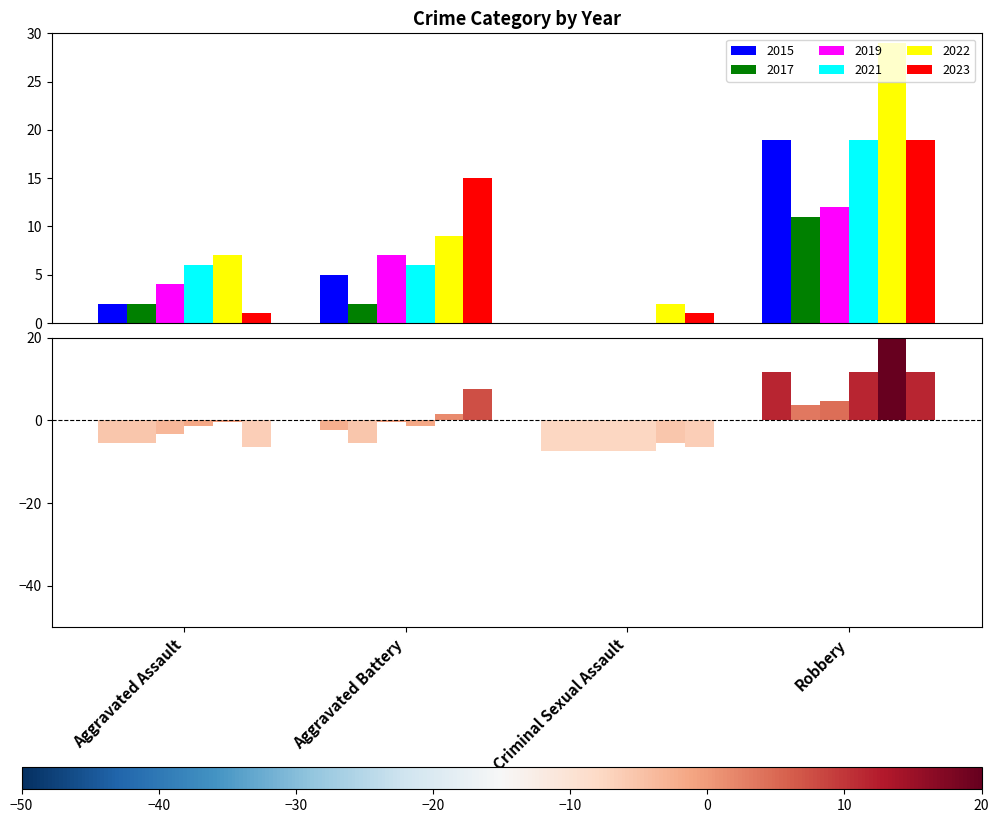

What is the label of the 1st bar from the right?

Robbery